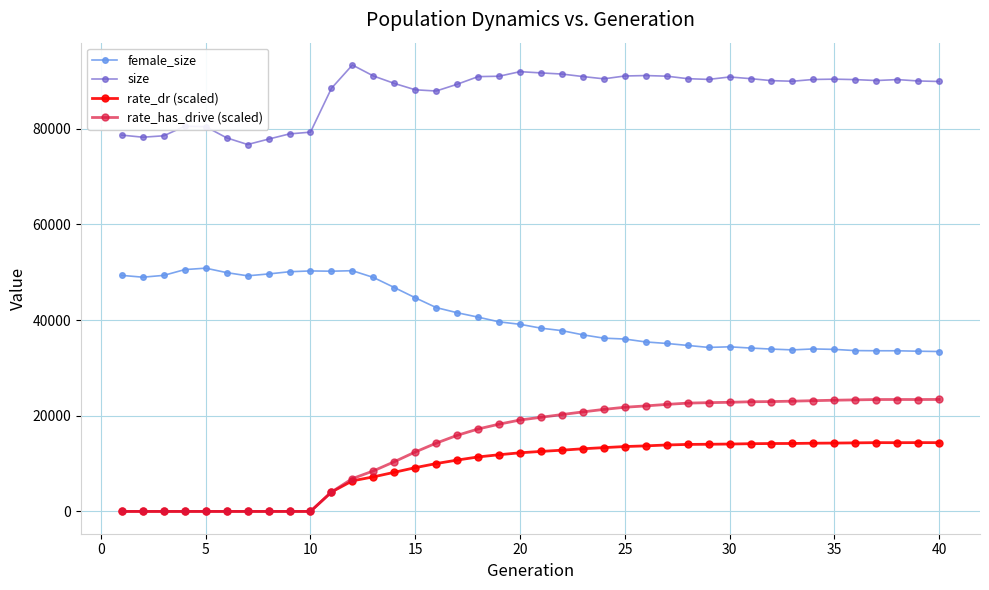

Which series has the largest range (max minus min)?

rate_has_drive (scaled)